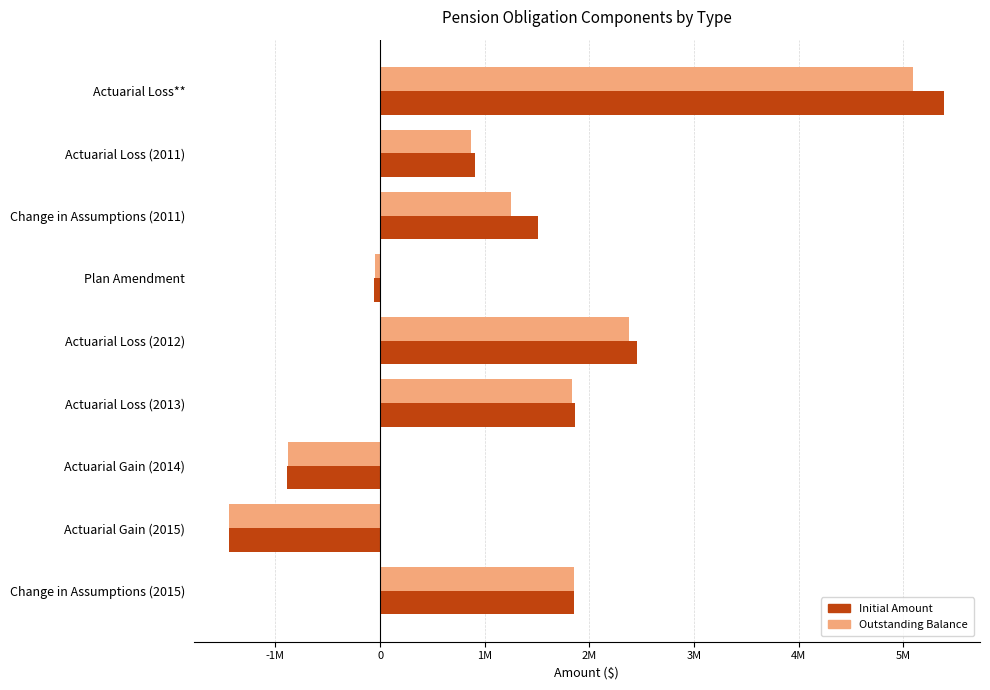

Which label corresponds to the largest value in the chart?

Actuarial Loss**